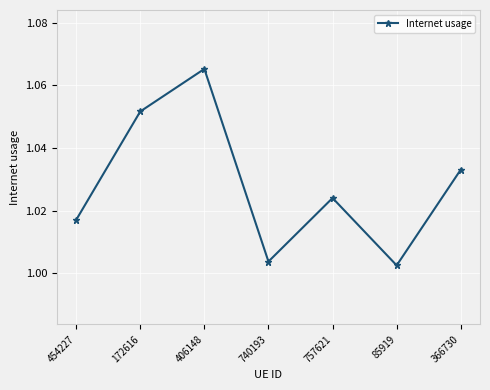

At which label is the value closest to 1?

85919